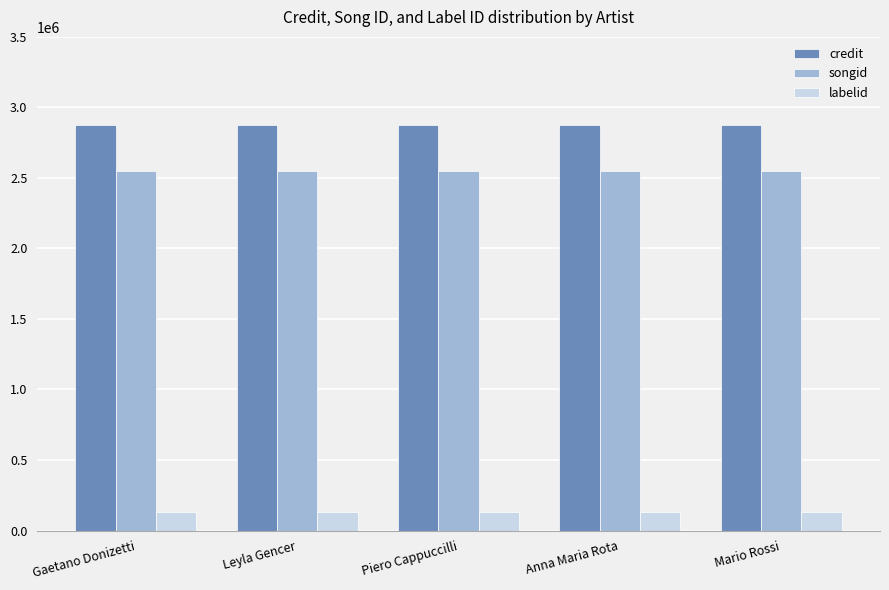

What is the minimum value for credit?

2876790